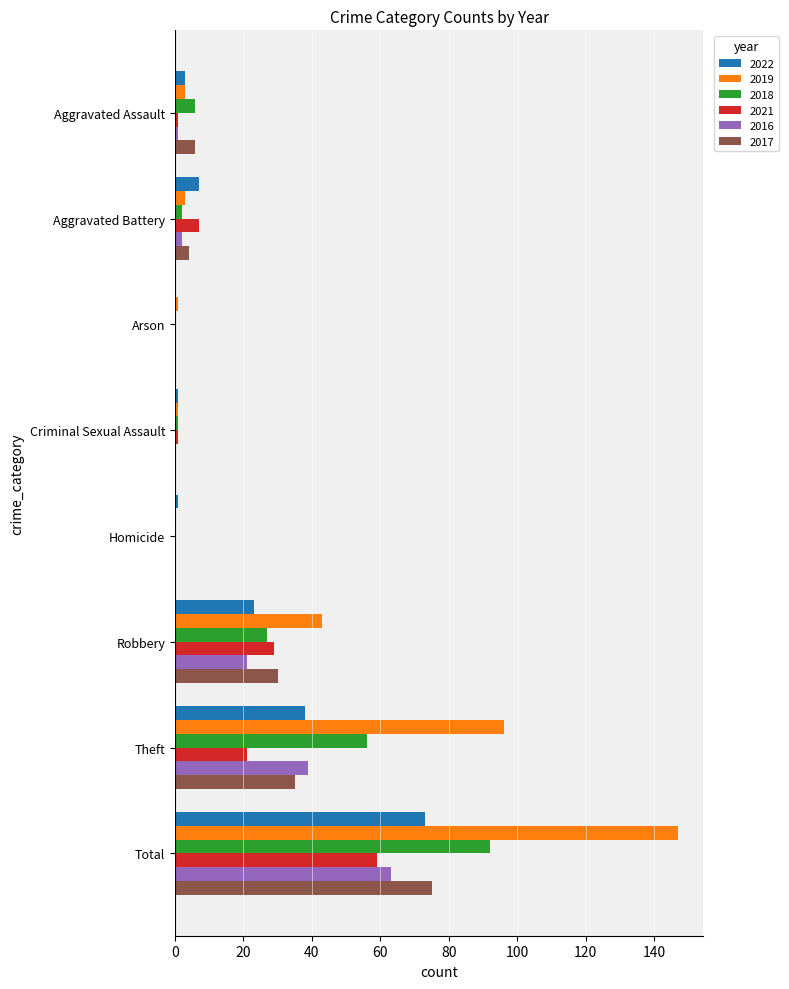

Where is 2018 nearest to the value 46?

Theft